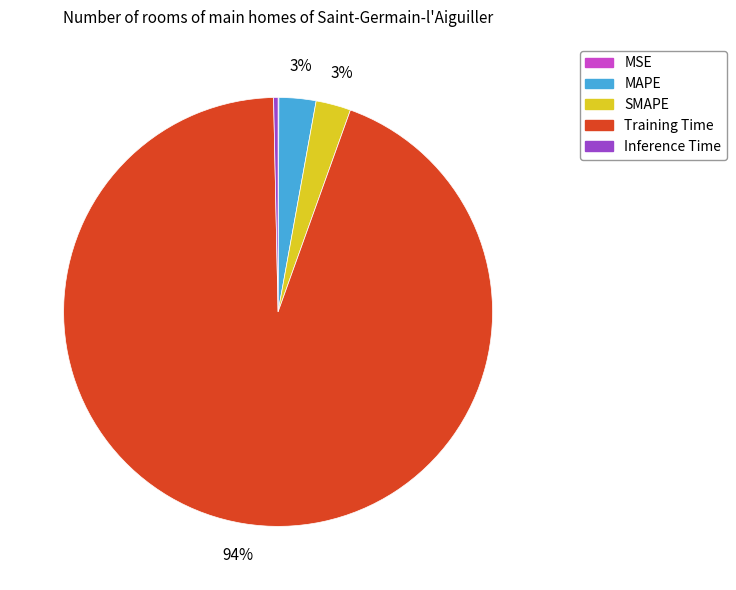

Which slice is the largest?

Training Time